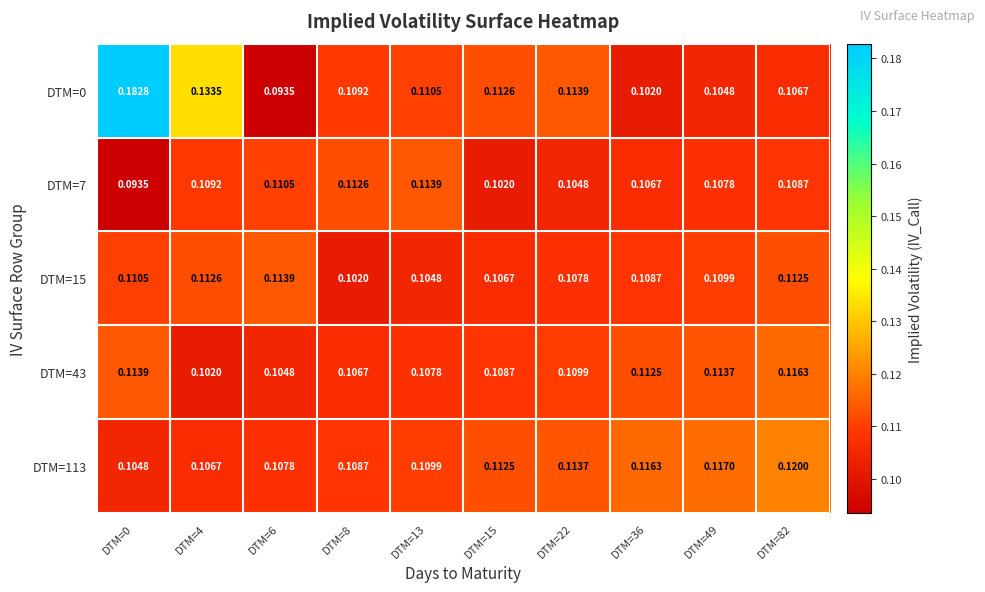

Is the value of DTM=15 at DTM=36 greater than the value of DTM=0 at DTM=49?

Yes